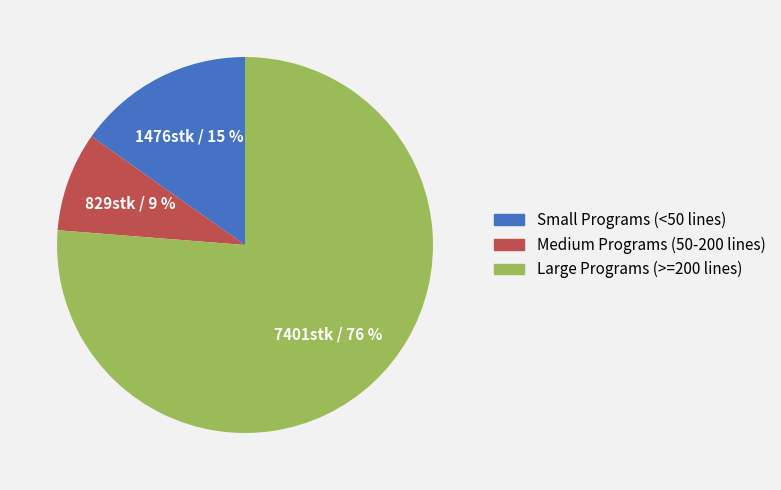

Count the number of slices in the pie.

3